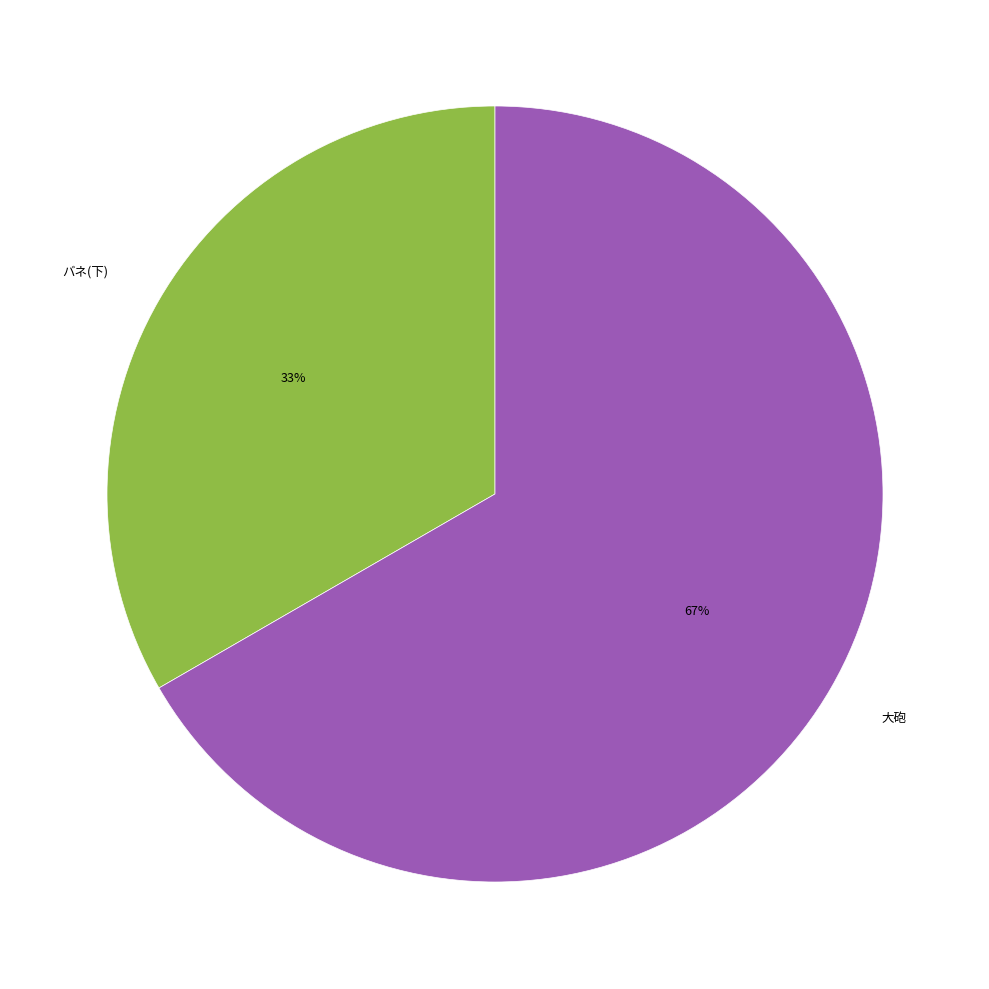

Is the sum of 大砲 and バネ(下) greater than half?

Yes